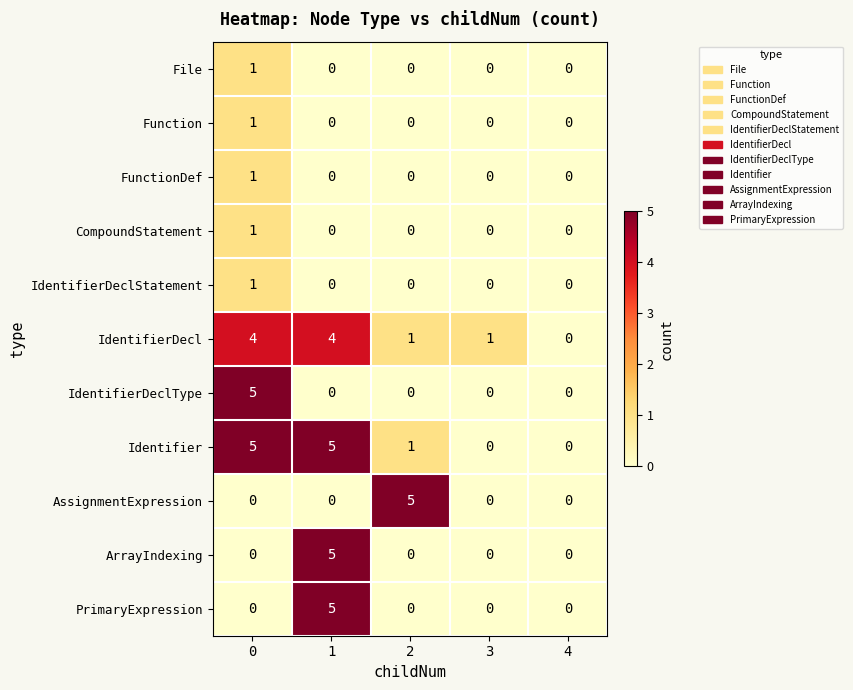

What is the maximum value for IdentifierDecl?

4